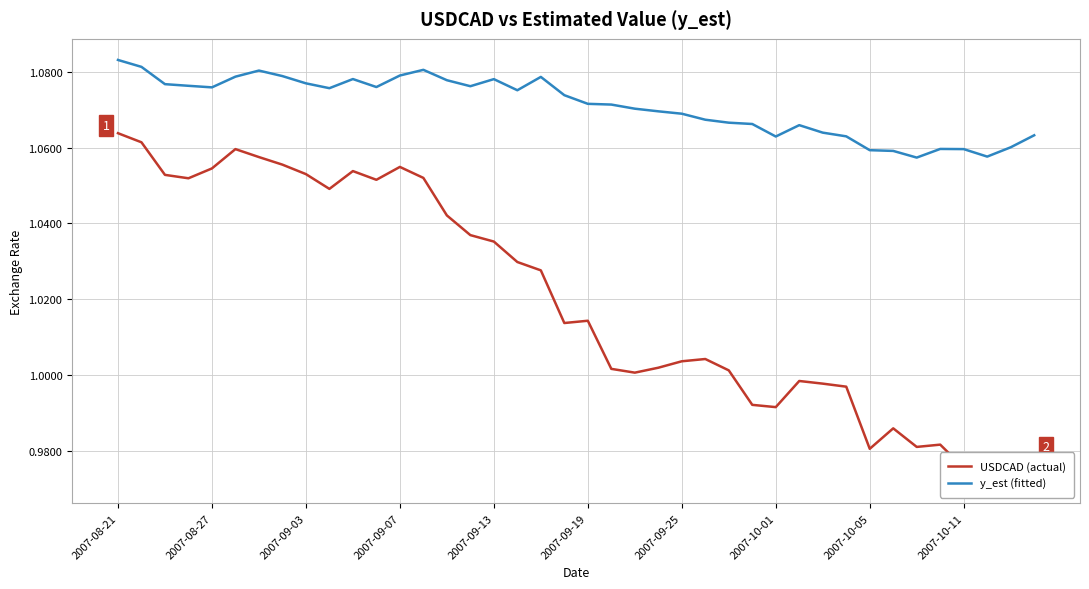

At how many categories does at least one series exceed 1?

40